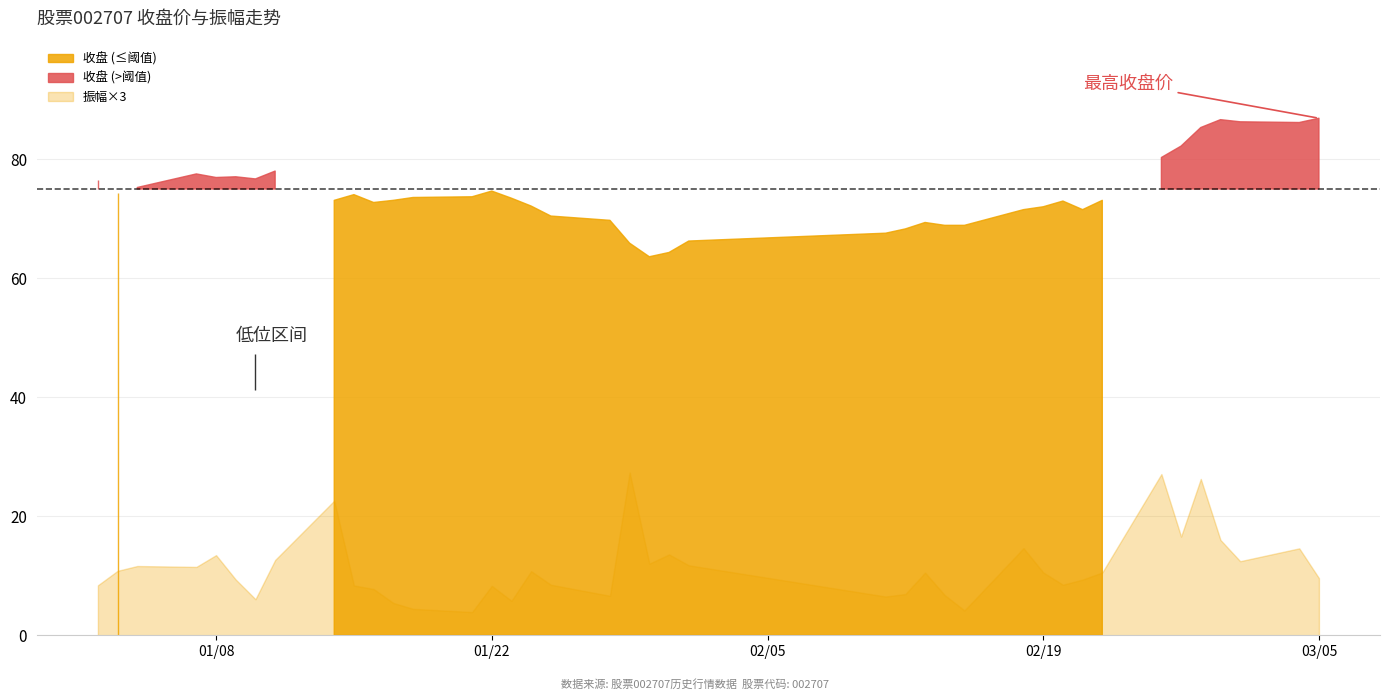

True or false: 收盘 has a value of 34.3 at 2019-02-21.

False